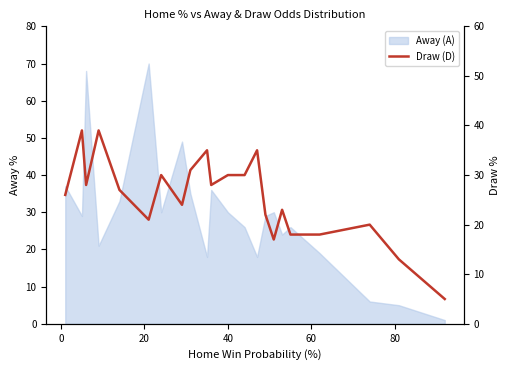

How many interior local peaks (higher than both neighbors) does the data have?

7